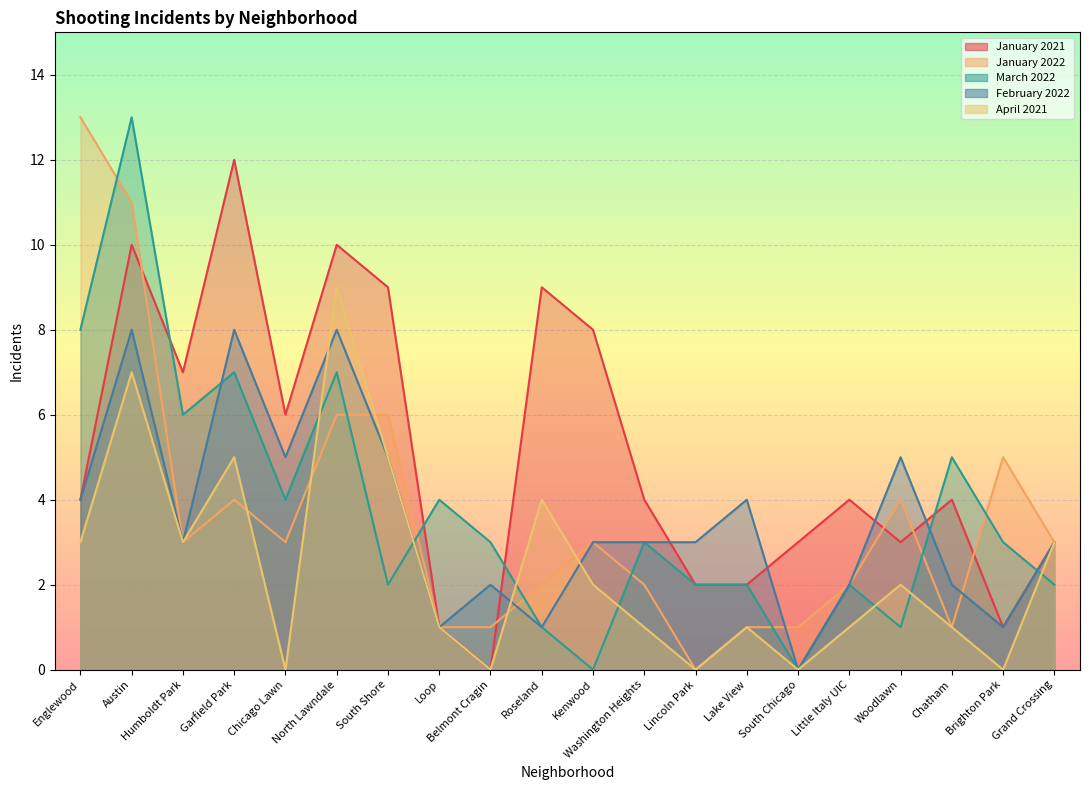

Reading left to right, transcribe all the data shown in this chart.

January 2021: 4	10	7	12	6	10	9	1	0	9	8	4	2	2	3	4	3	4	1	3
January 2022: 13	11	3	4	3	6	6	1	1	2	3	2	0	1	1	2	4	1	5	3
March 2022: 8	13	6	7	4	7	2	4	3	1	0	3	2	2	0	2	1	5	3	2
February 2022: 4	8	3	8	5	8	5	1	2	1	3	3	3	4	0	2	5	2	1	3
April 2021: 3	7	3	5	0	9	5	1	0	4	2	1	0	1	0	1	2	1	0	3